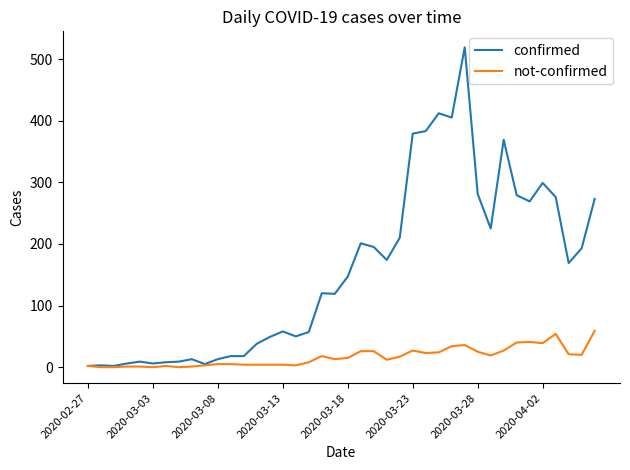

Which series has the largest total across all categories?

confirmed